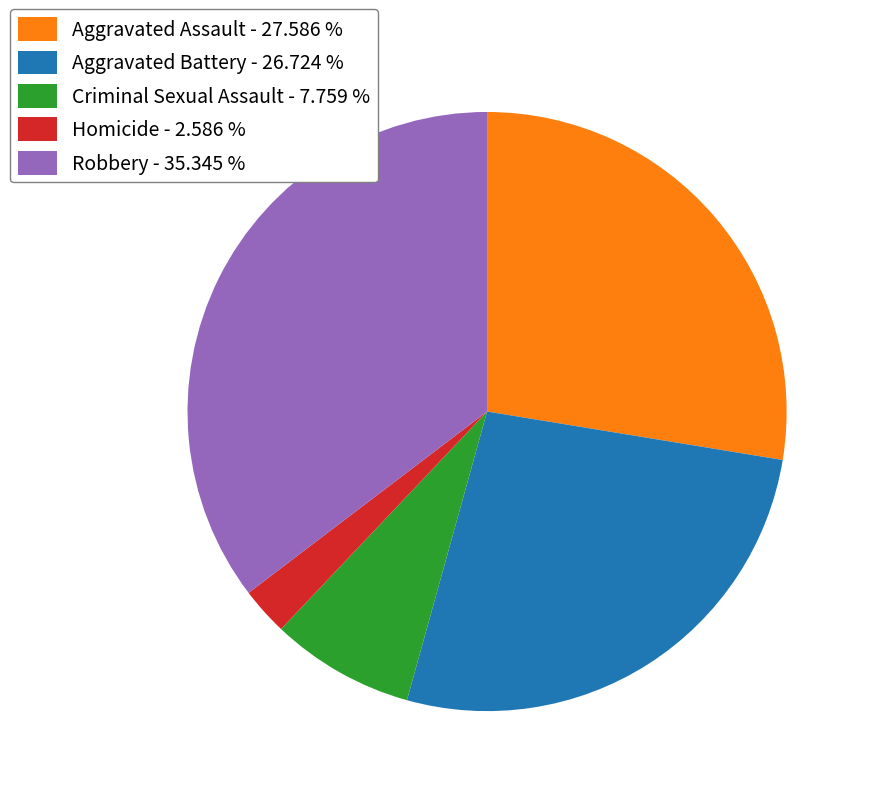

Do Criminal Sexual Assault - 7.759 % and Robbery - 35.345 % together represent more than half of the pie?

No